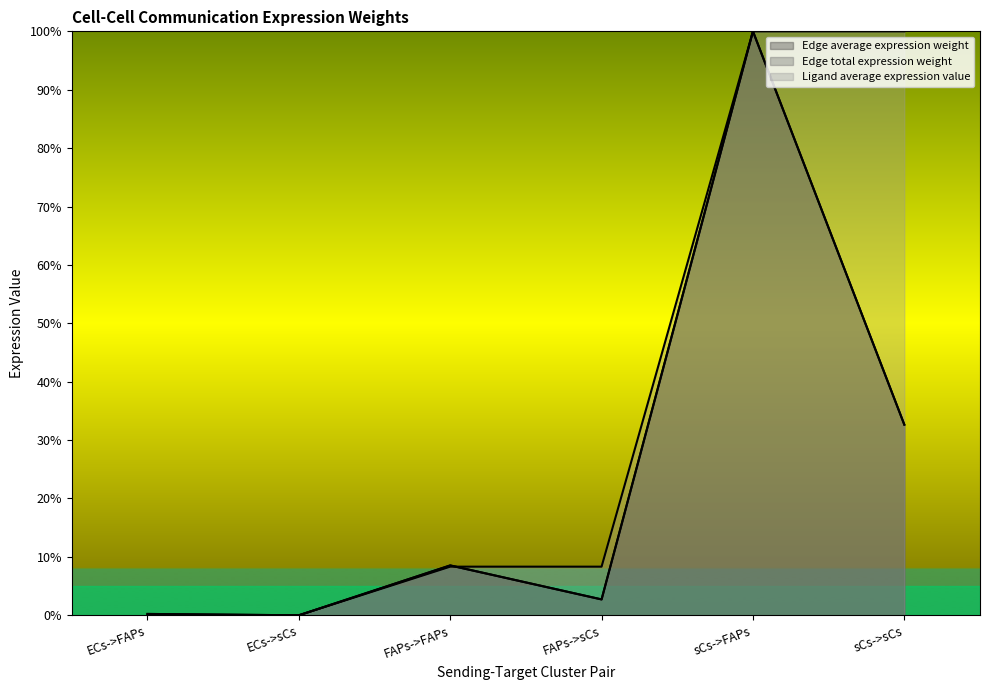

List the labels in order of Edge total expression weight value, largest first.

sCs->FAPs, sCs->sCs, FAPs->FAPs, FAPs->sCs, ECs->FAPs, ECs->sCs